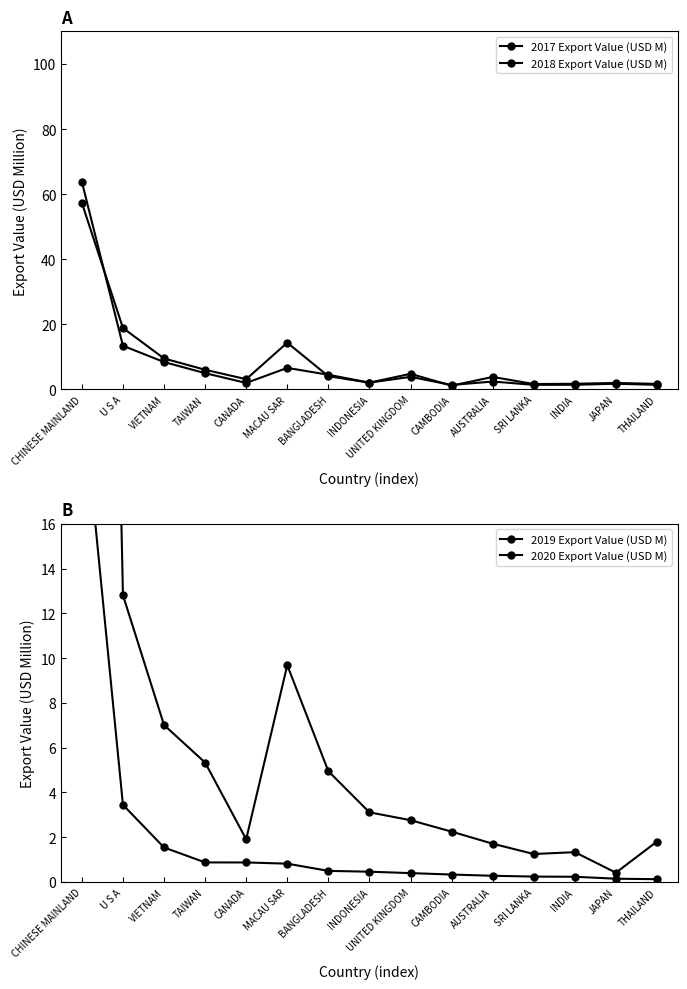

In 2017 Export Value (USD M), how many points are lower than both neighbors (excluding endpoints)?

4